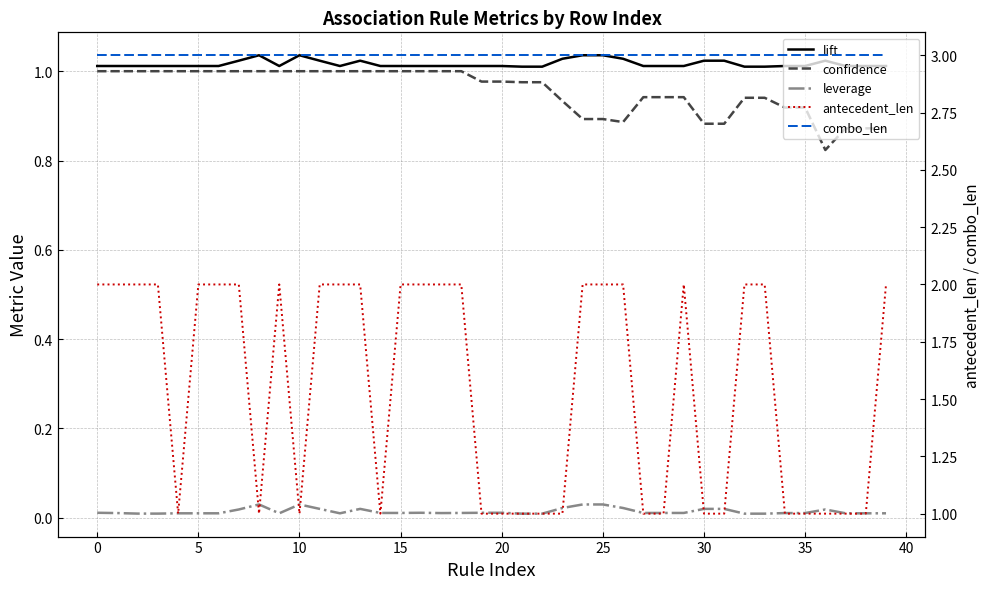

At 28, list the series in order from largest to smallest.

combo_len, lift, antecedent_len, confidence, leverage